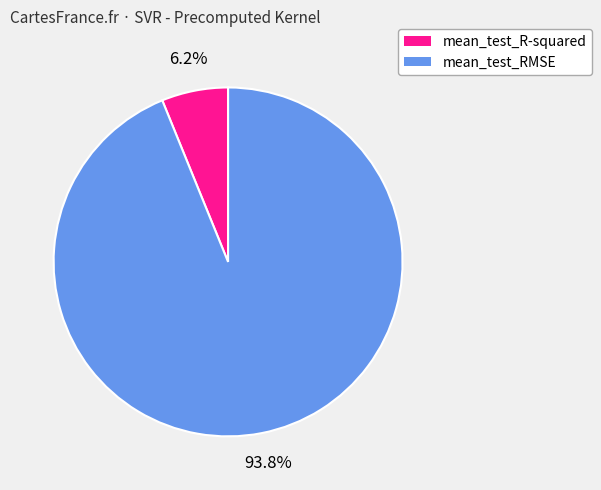

True or false: mean_test_R-squared accounts for 17% of the total.

False